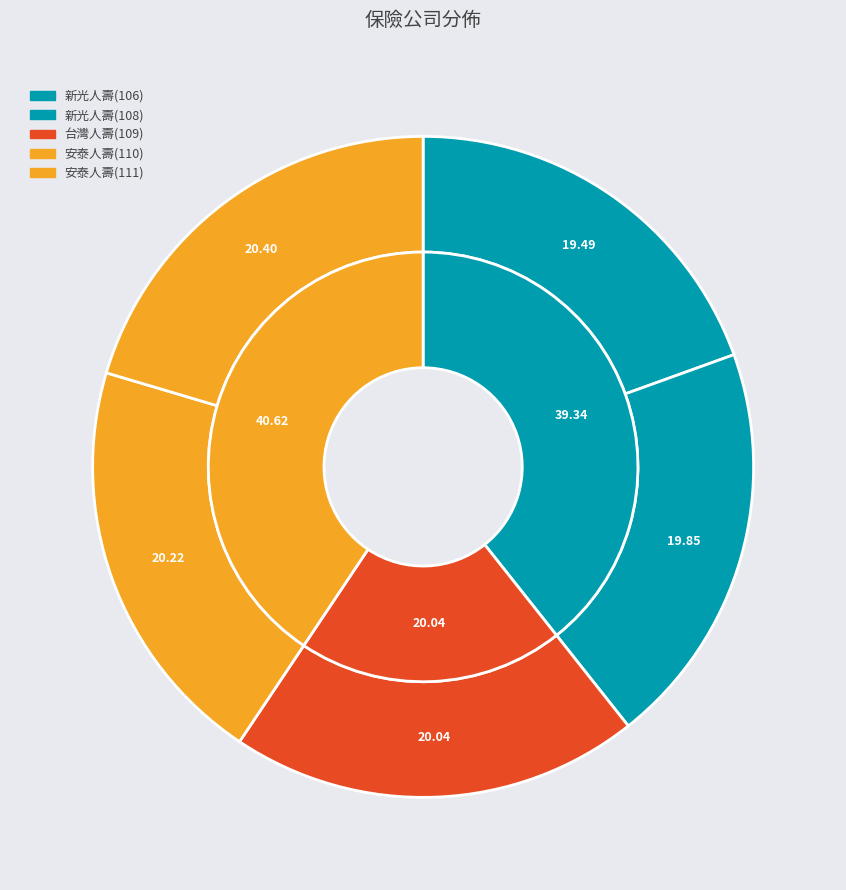

Which has a higher value, 安泰人壽 or 台灣人壽?

安泰人壽